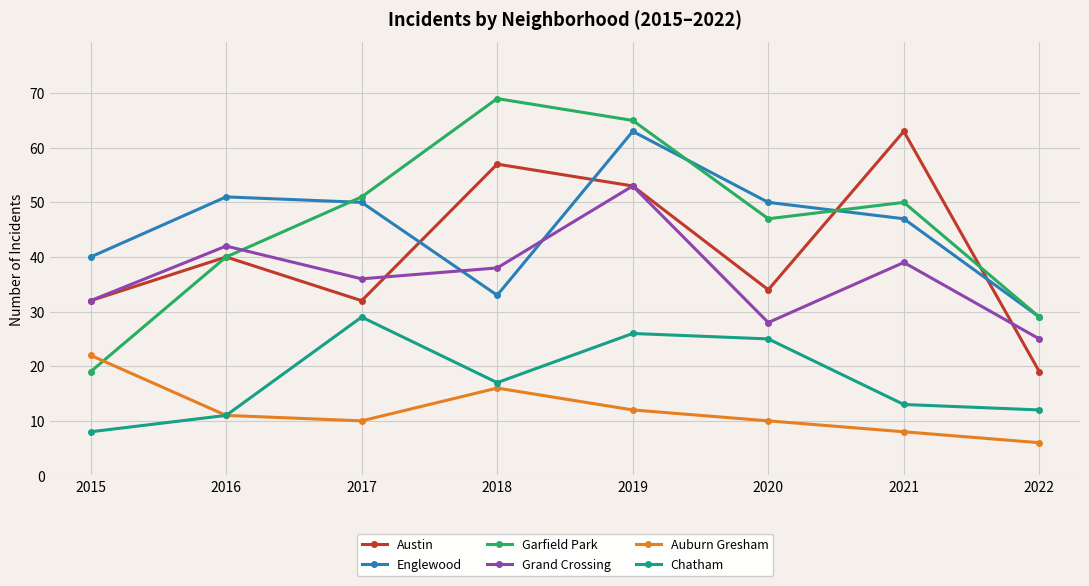

How many values in the Englewood series are below 50?

4